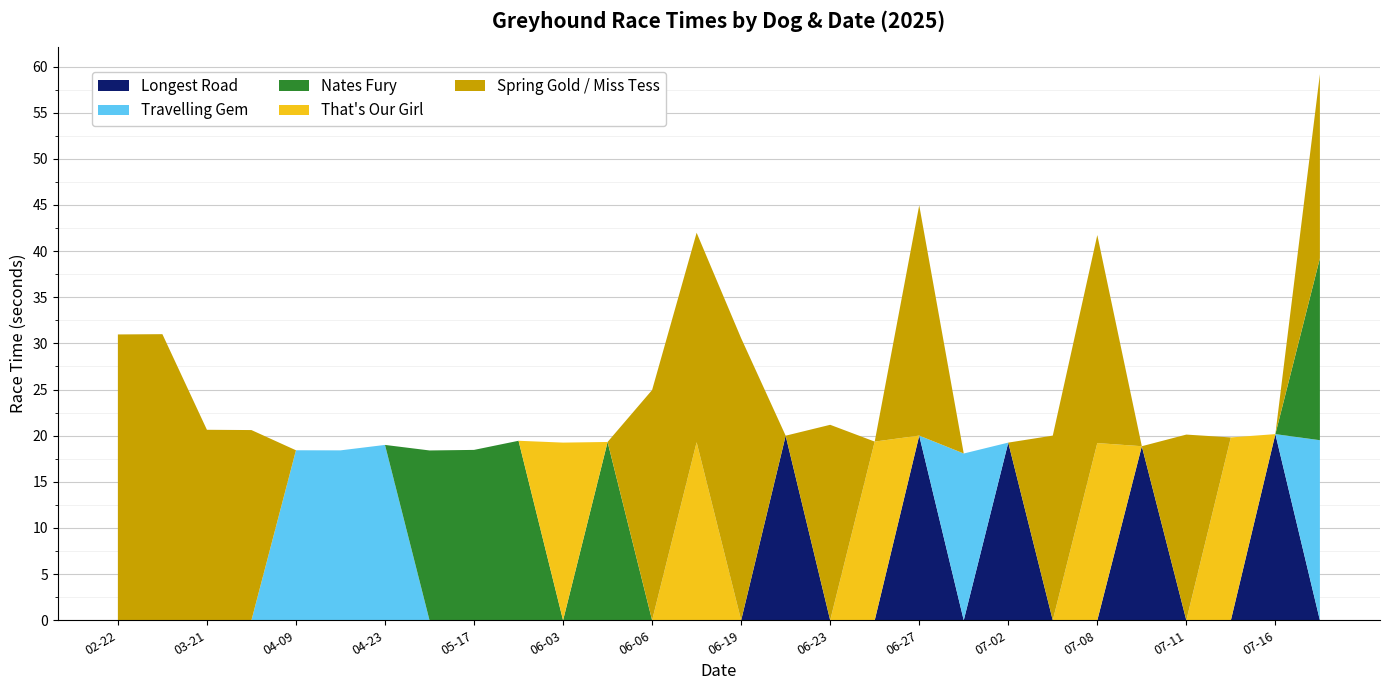

Reading left to right, what are all the values shown in this chart?

Longest Road: 2025-02-22=0.0	2025-03-01=0.0	2025-03-21=0.0	2025-03-28=0.0	2025-04-09=0.0	2025-04-16=0.0	2025-04-23=0.0	2025-05-12=0.0	2025-05-17=0.0	2025-05-28=0.0	2025-06-03=0.0	2025-06-04=0.0	2025-06-06=0.0	2025-06-17=0.0	2025-06-19=0.0	2025-06-20=20.0	2025-06-23=0.0	2025-06-24=0.0	2025-06-27=20.0	2025-06-28=0.0	2025-07-02=19.2	2025-07-04=0.0	2025-07-08=0.0	2025-07-09=18.9	2025-07-11=0.0	2025-07-15=0.0	2025-07-16=20.2	2025-07-18=0.0
Travelling Gem: 2025-02-22=0.0	2025-03-01=0.0	2025-03-21=0.0	2025-03-28=0.0	2025-04-09=18.4	2025-04-16=18.4	2025-04-23=19.0	2025-05-12=0.0	2025-05-17=0.0	2025-05-28=0.0	2025-06-03=0.0	2025-06-04=0.0	2025-06-06=0.0	2025-06-17=0.0	2025-06-19=0.0	2025-06-20=0.0	2025-06-23=0.0	2025-06-24=0.0	2025-06-27=0.0	2025-06-28=18.1	2025-07-02=0.0	2025-07-04=0.0	2025-07-08=0.0	2025-07-09=0.0	2025-07-11=0.0	2025-07-15=0.0	2025-07-16=0.0	2025-07-18=19.5
Nates Fury: 2025-02-22=0.0	2025-03-01=0.0	2025-03-21=0.0	2025-03-28=0.0	2025-04-09=0.0	2025-04-16=0.0	2025-04-23=0.0	2025-05-12=18.4	2025-05-17=18.5	2025-05-28=19.4	2025-06-03=0.0	2025-06-04=19.3	2025-06-06=0.0	2025-06-17=0.0	2025-06-19=0.0	2025-06-20=0.0	2025-06-23=0.0	2025-06-24=0.0	2025-06-27=0.0	2025-06-28=0.0	2025-07-02=0.0	2025-07-04=0.0	2025-07-08=0.0	2025-07-09=0.0	2025-07-11=0.0	2025-07-15=0.0	2025-07-16=0.0	2025-07-18=19.7
That's Our Girl: 2025-02-22=0.0	2025-03-01=0.0	2025-03-21=0.0	2025-03-28=0.0	2025-04-09=0.0	2025-04-16=0.0	2025-04-23=0.0	2025-05-12=0.0	2025-05-17=0.0	2025-05-28=0.0	2025-06-03=19.2	2025-06-04=0.0	2025-06-06=0.0	2025-06-17=19.3	2025-06-19=0.0	2025-06-20=0.0	2025-06-23=0.0	2025-06-24=19.4	2025-06-27=0.0	2025-06-28=0.0	2025-07-02=0.0	2025-07-04=0.0	2025-07-08=19.2	2025-07-09=0.0	2025-07-11=0.0	2025-07-15=19.8	2025-07-16=0.0	2025-07-18=0.0
Spring Gold / Miss Tess: 2025-02-22=31.0	2025-03-01=31.0	2025-03-21=20.6	2025-03-28=20.6	2025-04-09=0.0	2025-04-16=0.0	2025-04-23=0.0	2025-05-12=0.0	2025-05-17=0.0	2025-05-28=0.0	2025-06-03=0.0	2025-06-04=0.0	2025-06-06=24.9	2025-06-17=22.7	2025-06-19=30.6	2025-06-20=0.0	2025-06-23=21.2	2025-06-24=0.0	2025-06-27=24.9	2025-06-28=0.0	2025-07-02=0.0	2025-07-04=20.0	2025-07-08=22.5	2025-07-09=0.0	2025-07-11=20.1	2025-07-15=0.0	2025-07-16=0.0	2025-07-18=19.9